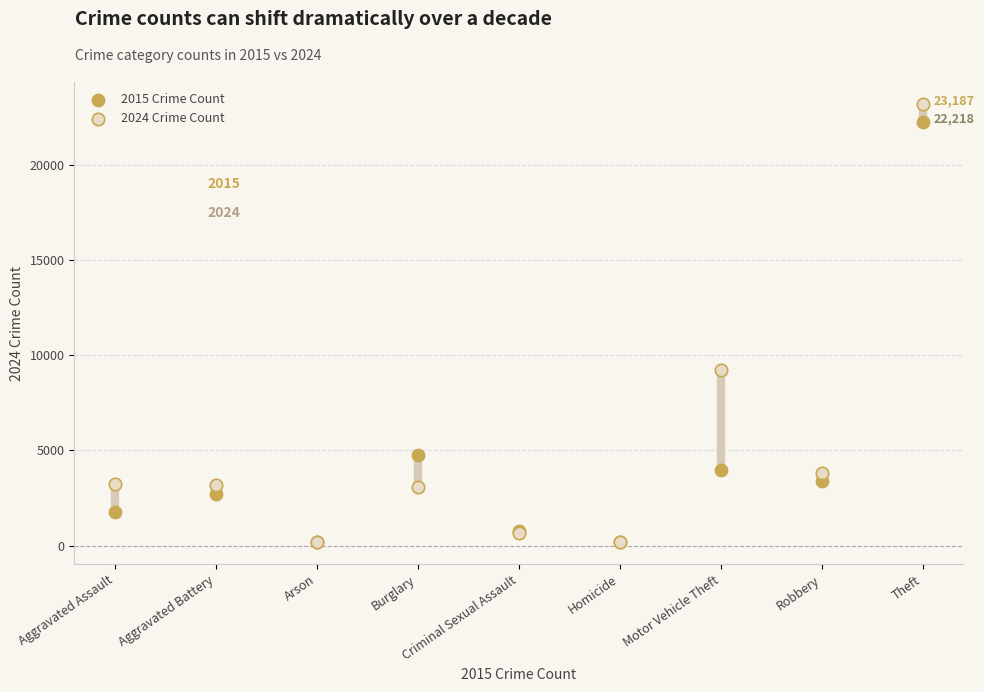

Which series has the widest spread of Y values?

2024 Crime Count